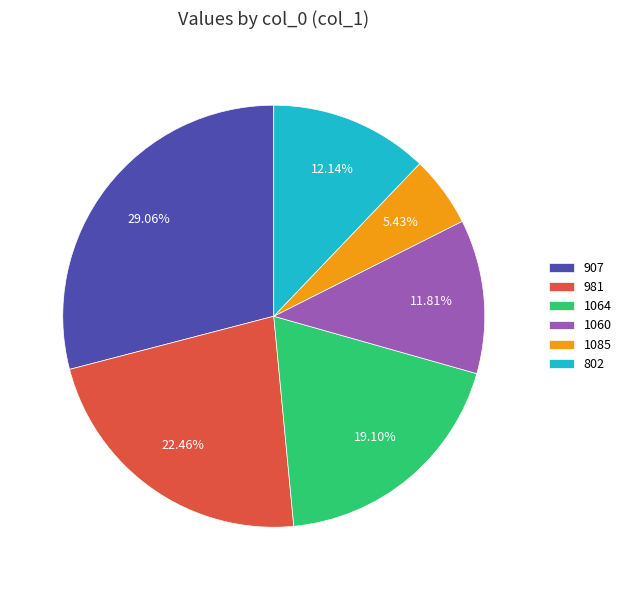

What percentage is NOT represented by 1064?

80.9%